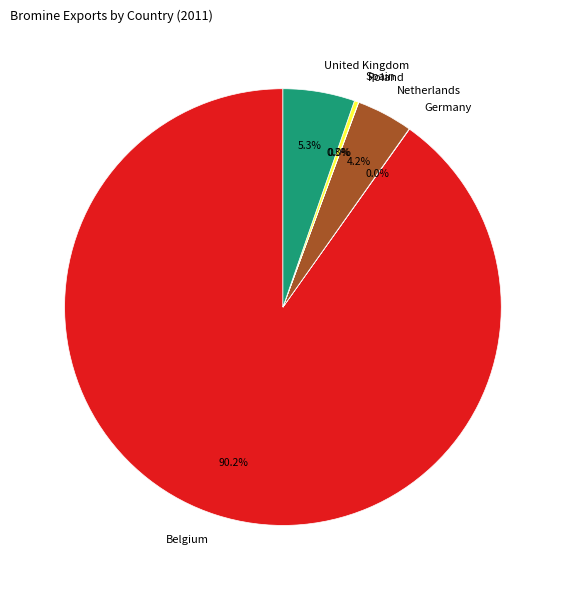

Which has a higher value, Netherlands or United Kingdom?

United Kingdom